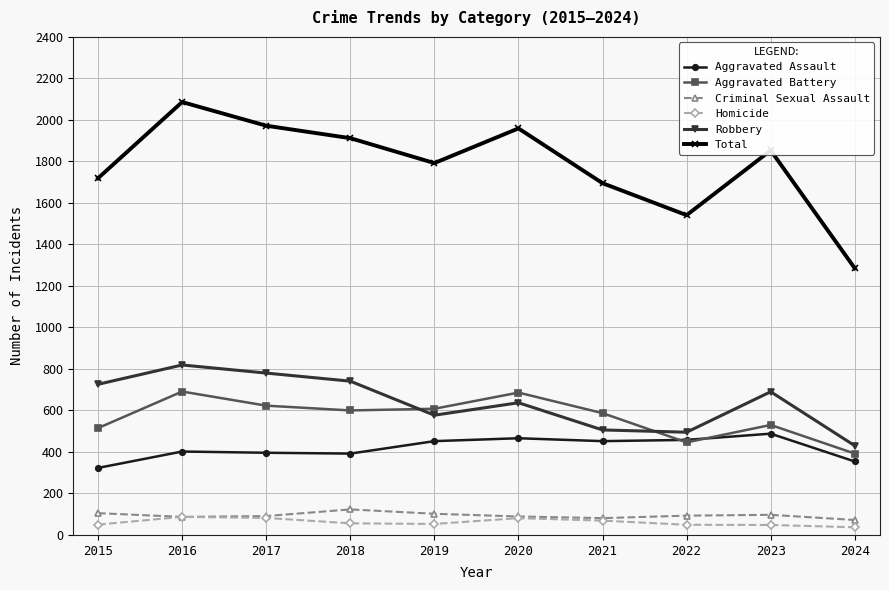

What are all the series names shown in the legend?

Aggravated Assault, Aggravated Battery, Criminal Sexual Assault, Homicide, Robbery, Total